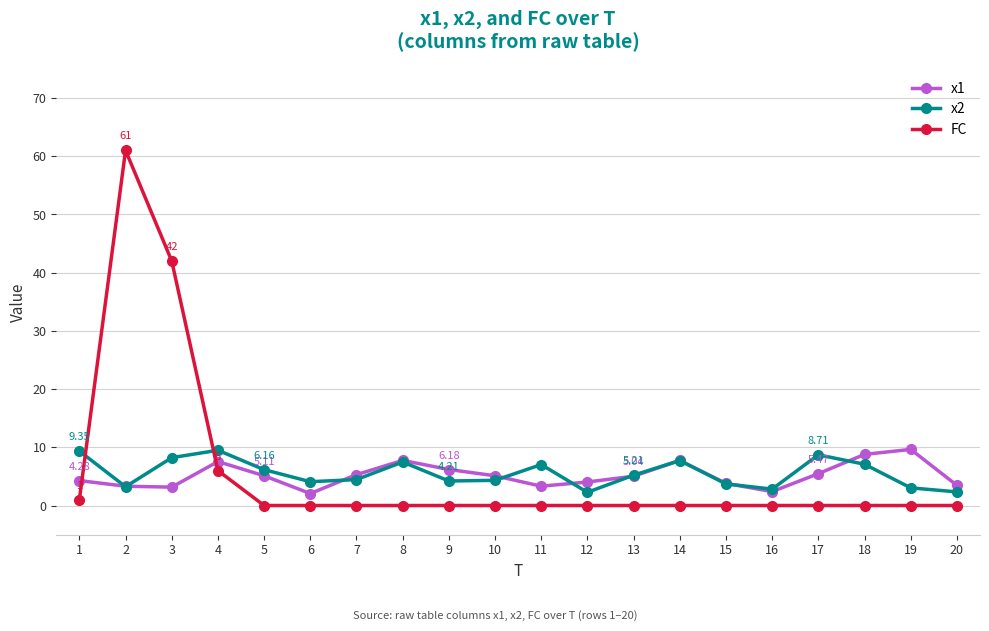

At which label does x2 first exceed 5?

1